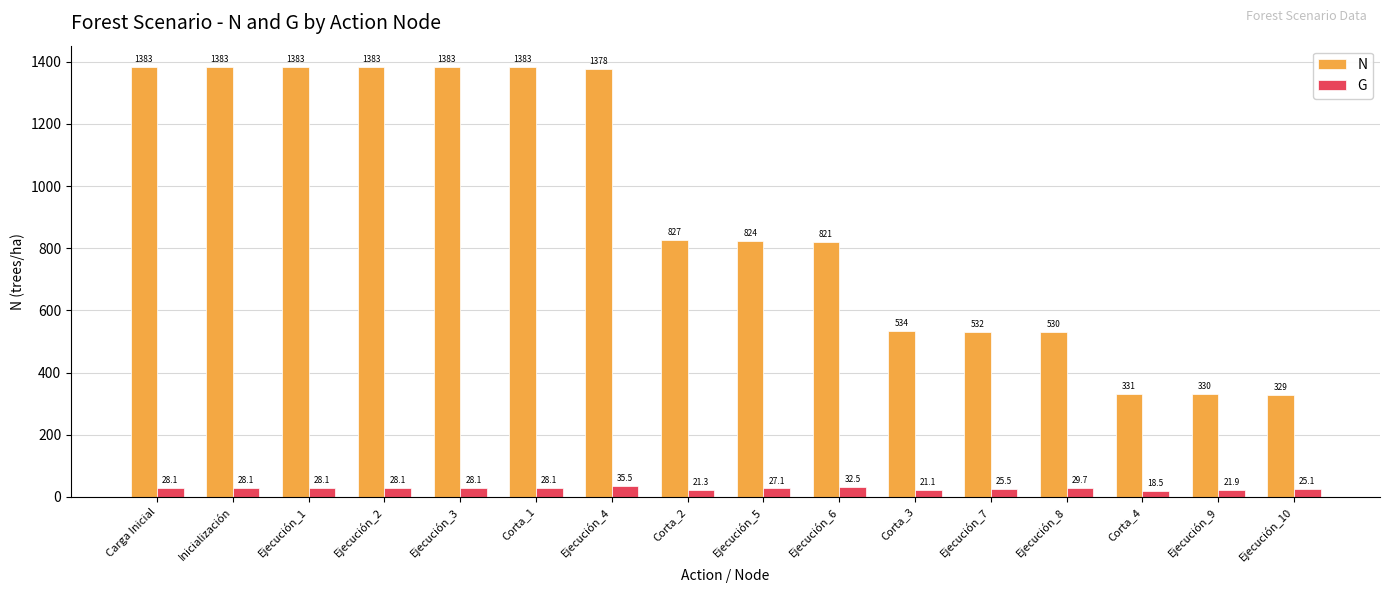

Which series has the widest spread of values?

N